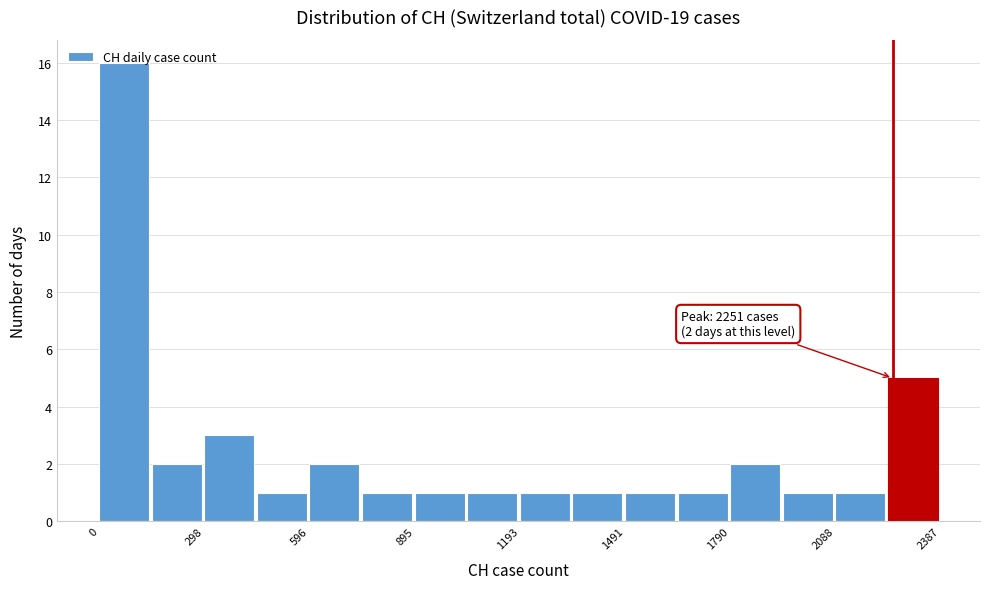

Read against the x-axis, roughly where is the centre of the tallest bar?

50